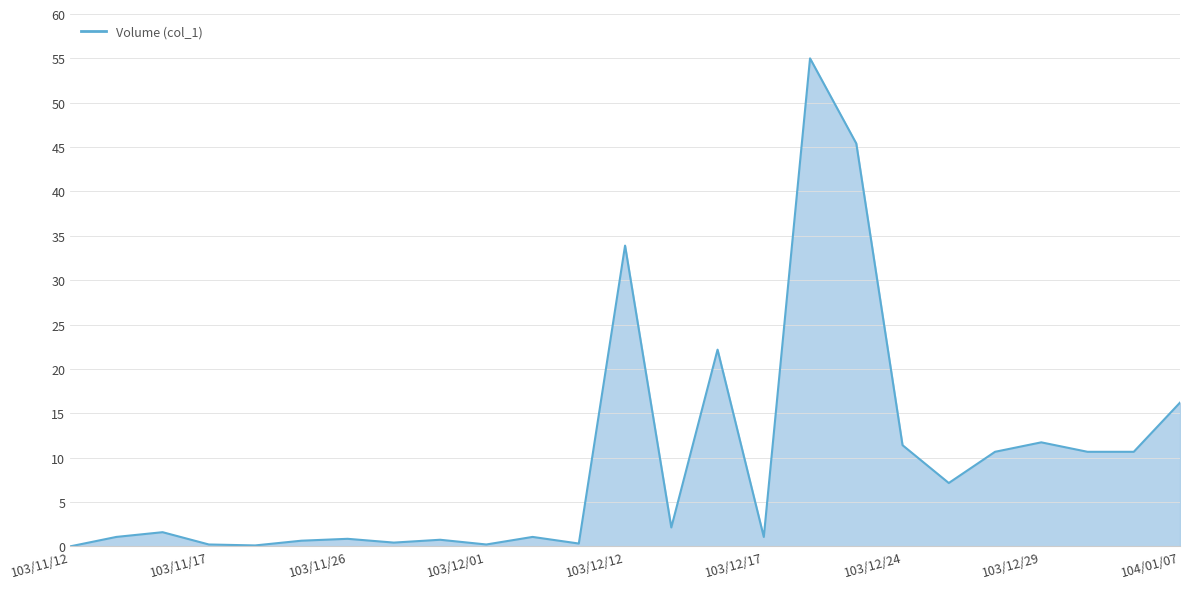

The chart shows a value of 16.1 at 103/12/24. True or false?

False